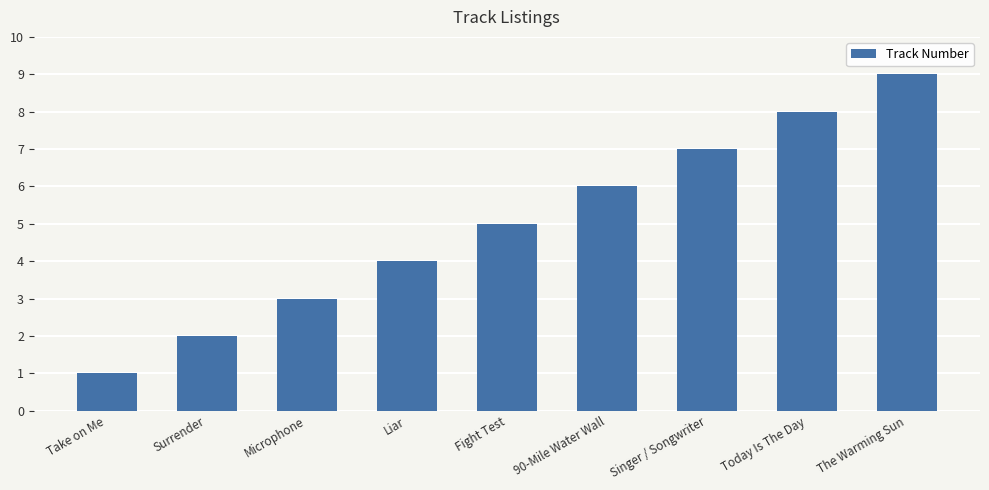

Count the values in the range 3 to 7.

5